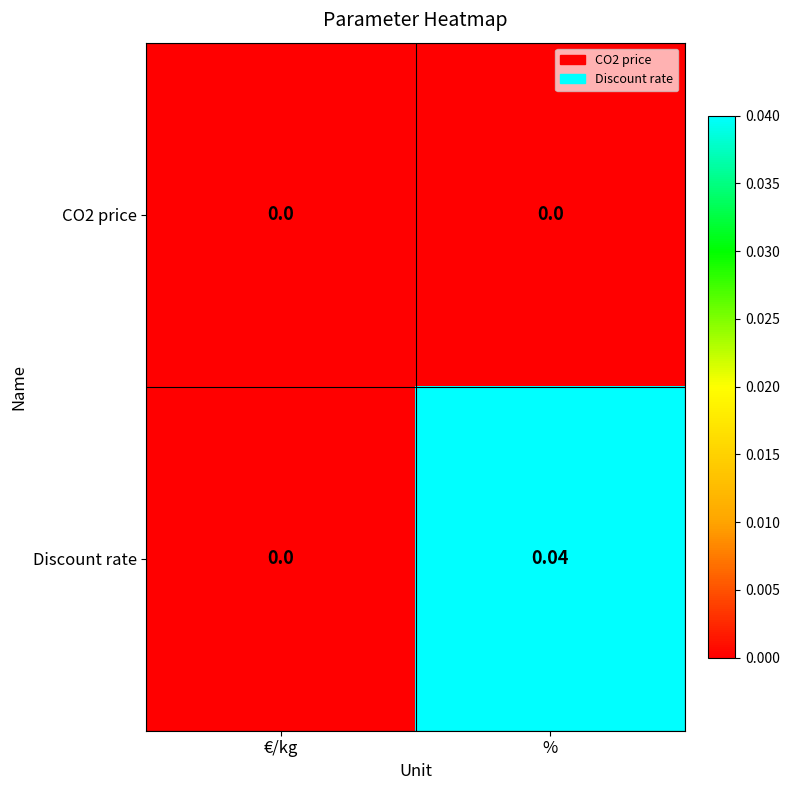

At which category does the chart reach its peak across all series?

%